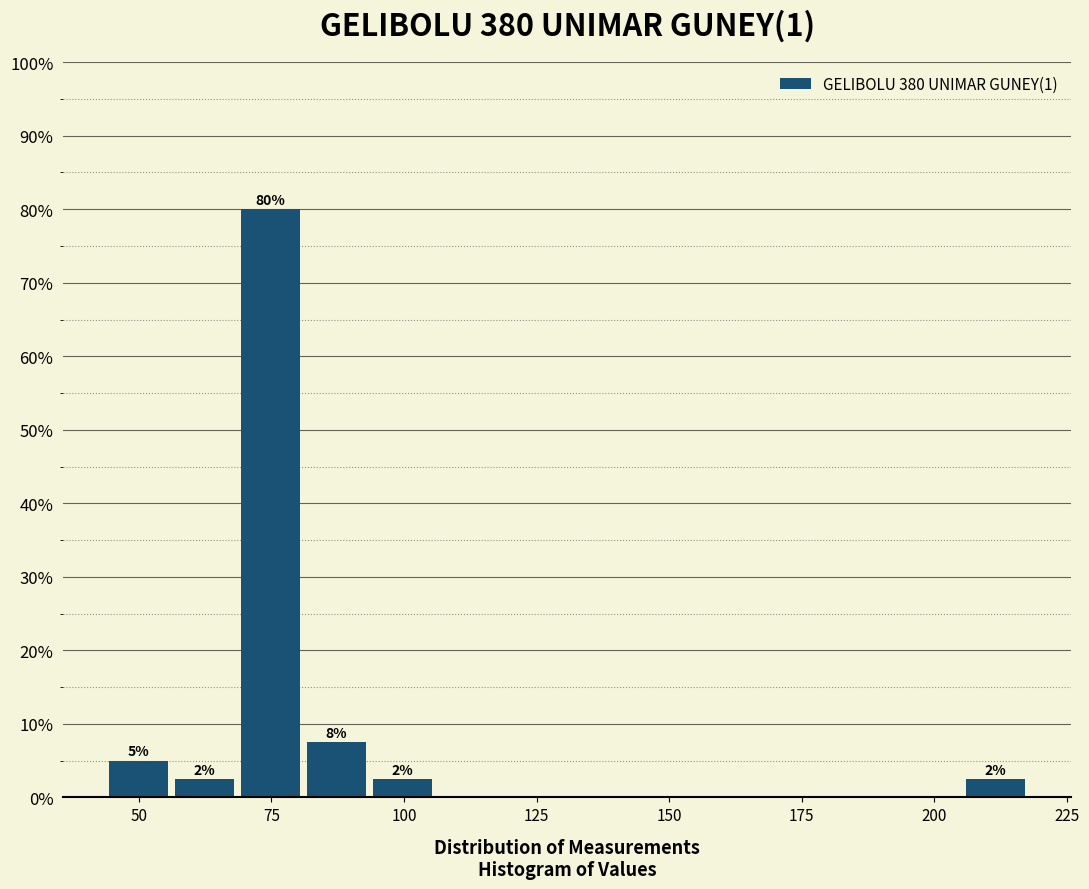

Read against the x-axis, roughly where is the centre of the tallest bar?

75